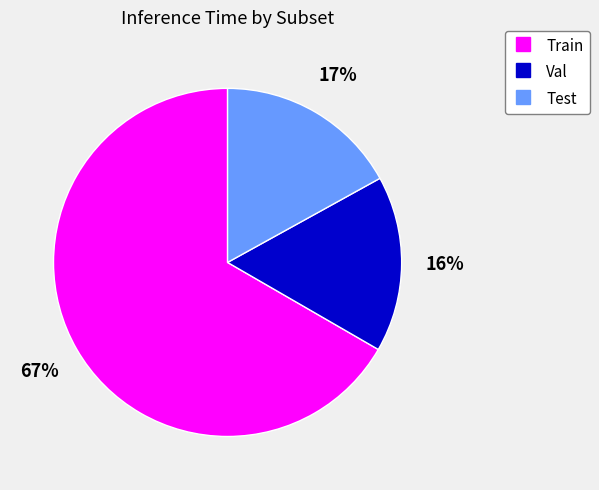

Do Train and Val together represent more than half of the pie?

Yes